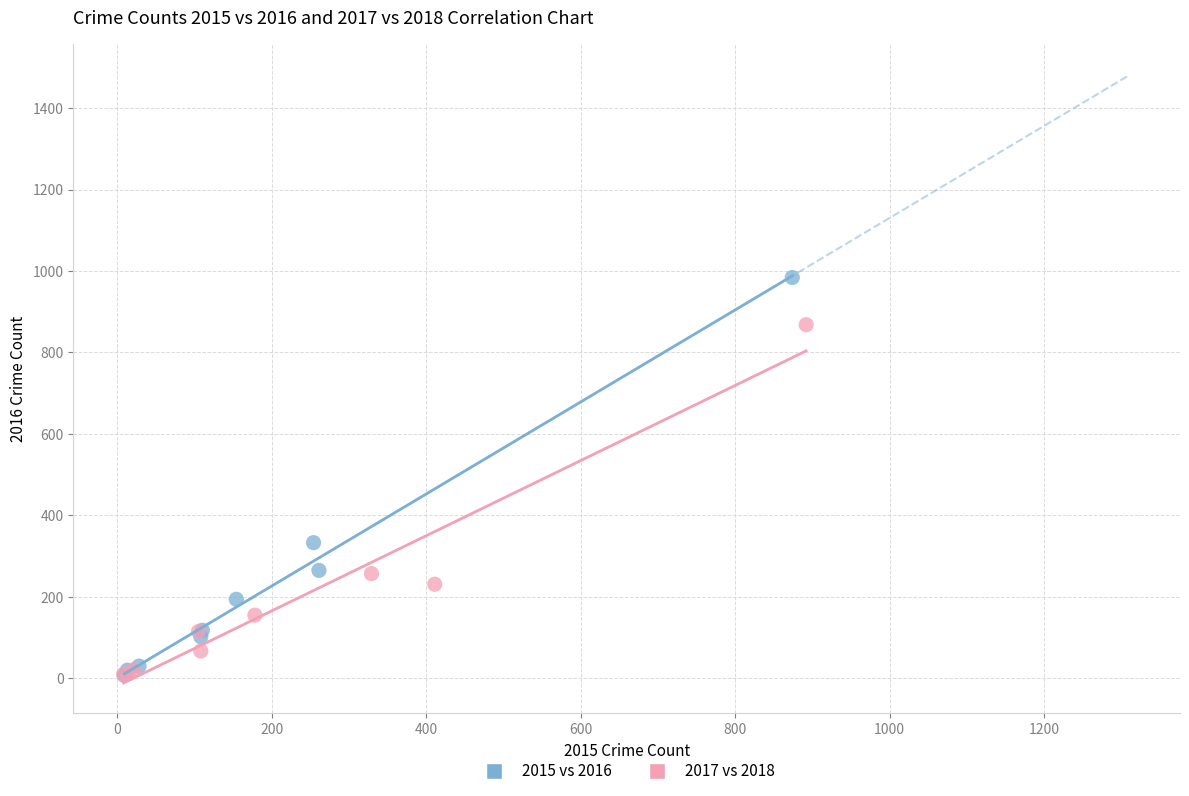

Which series has the largest Y range (max minus min)?

2015 vs 2016